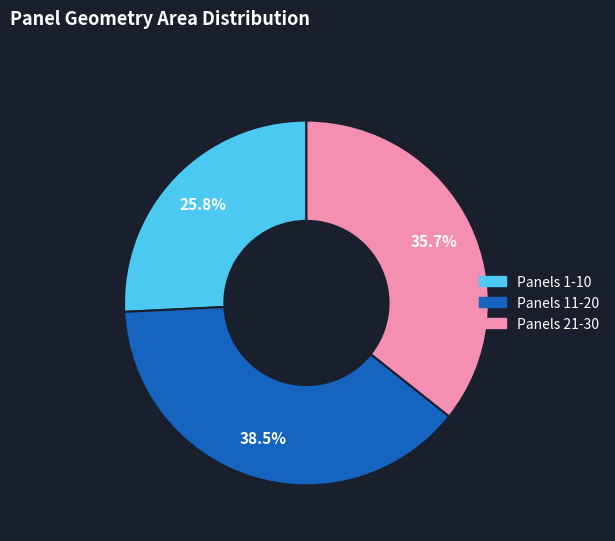

Is there a majority slice in this chart?

No